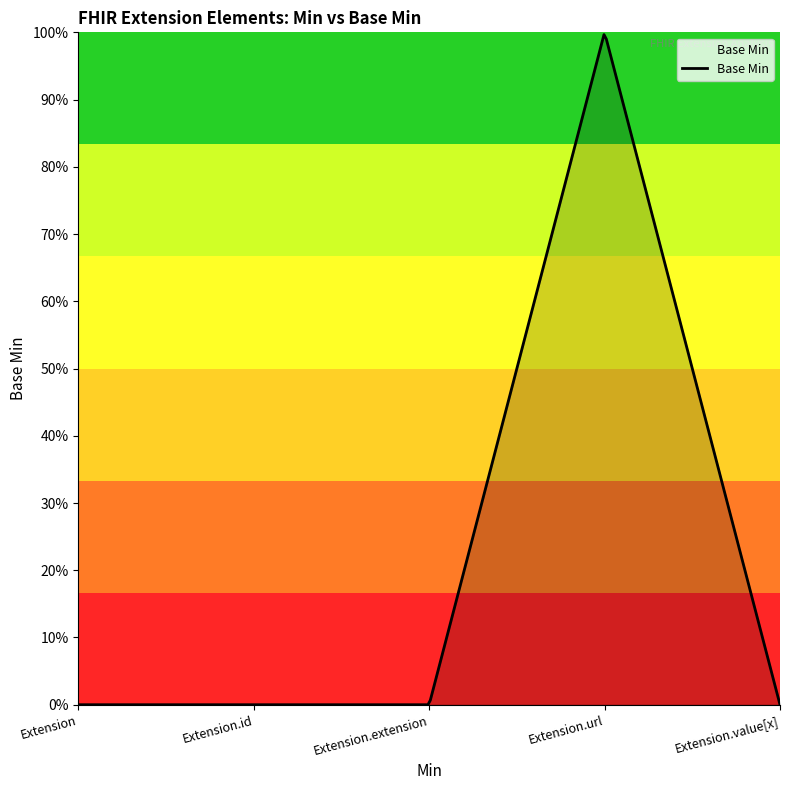

Is this an area chart (filled region under the line)?

Yes